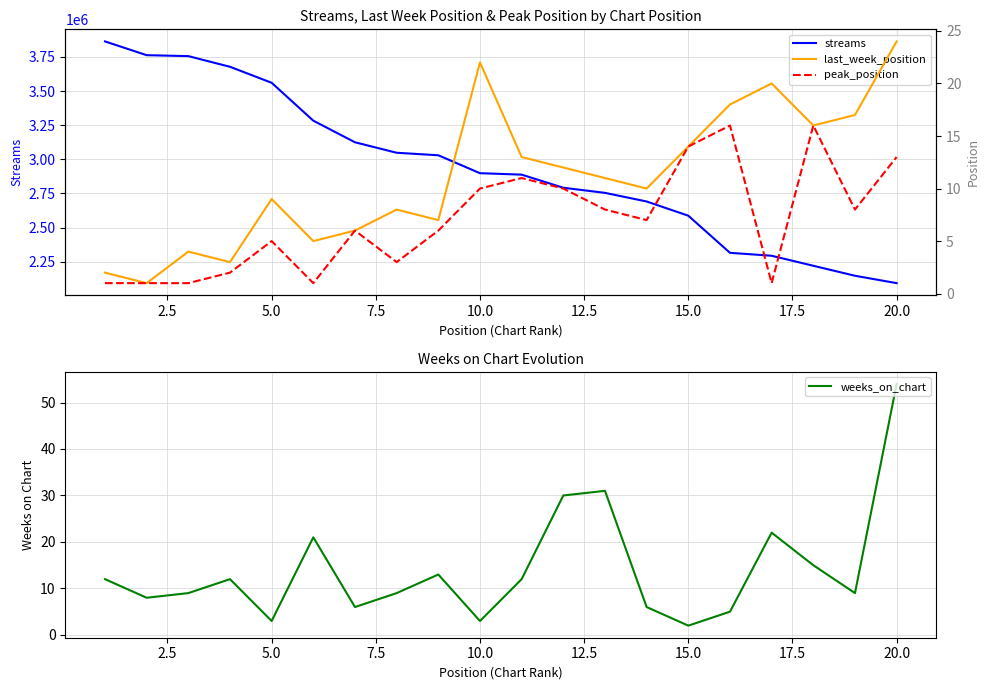

In weeks_on_chart, how many points are lower than both neighbors (excluding endpoints)?

6